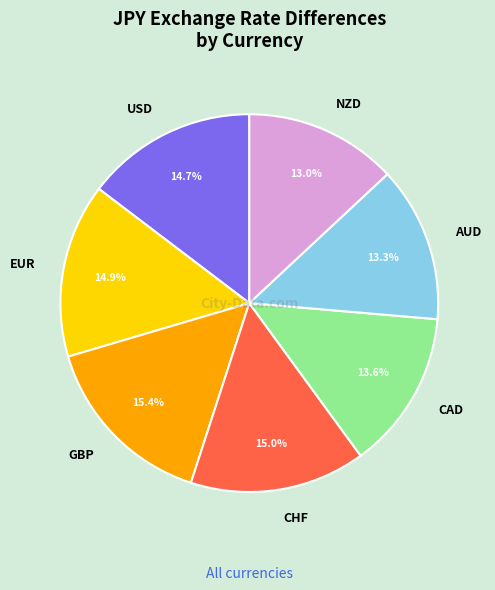

The USD slice represents 22% of the pie. True or false?

False